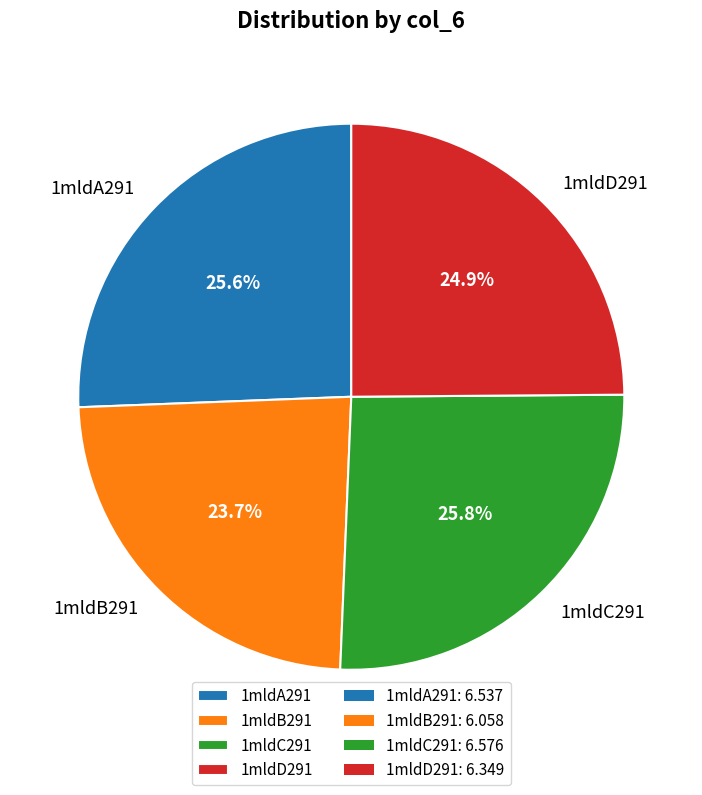

True or false: 1mldA291 accounts for 18% of the total.

False